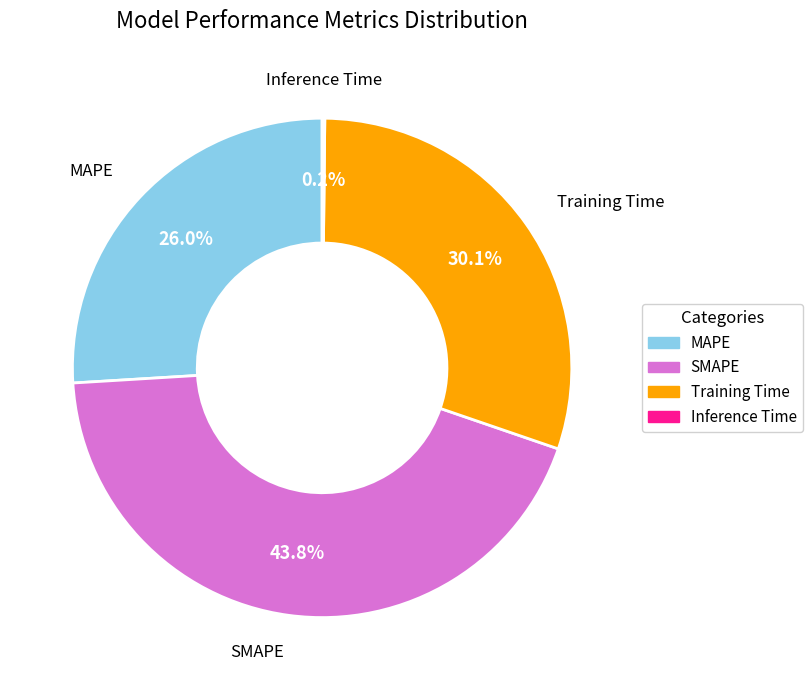

Does MAPE account for over 50% of the chart?

No